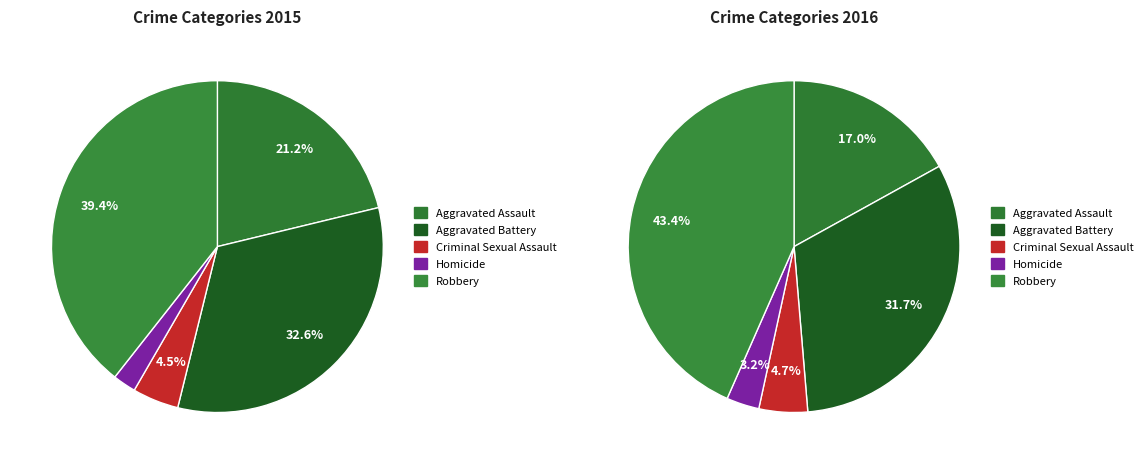

To the nearest percent, what is the average slice percentage?

20%